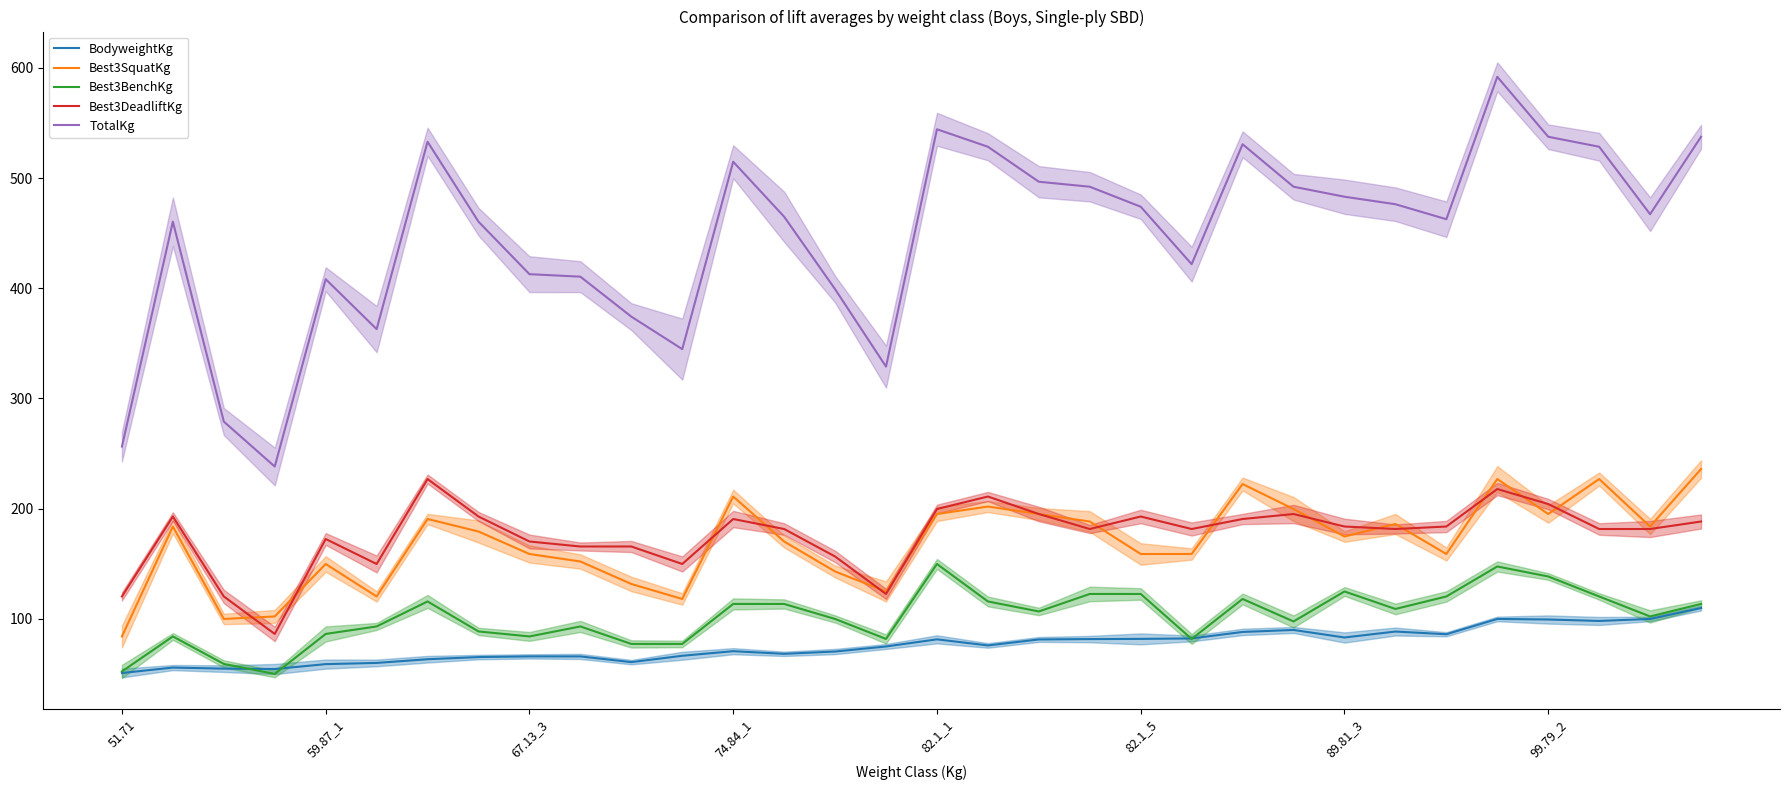

What is the minimum value shown in the chart?

49.9